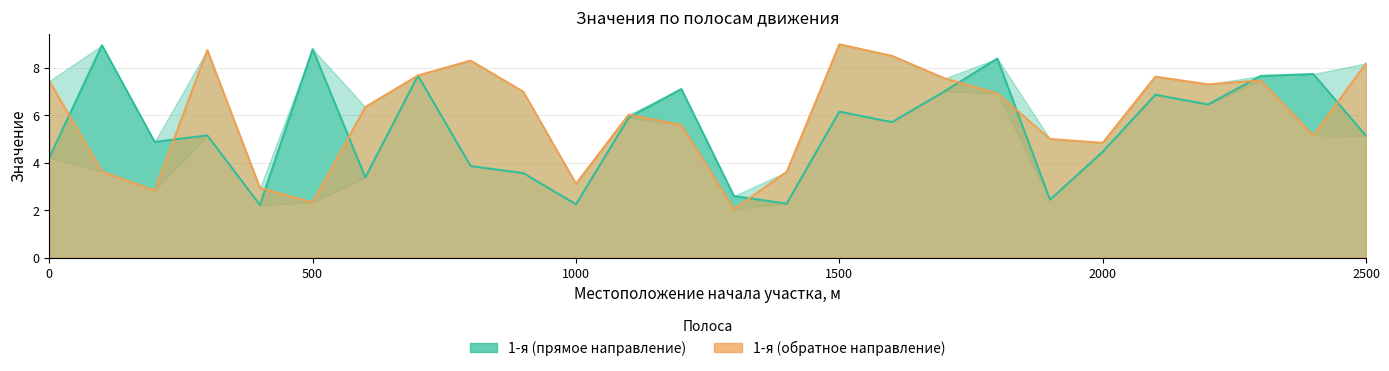

True or false: 1-я (обратное направление) has a value of 10.5 at 1100.

False